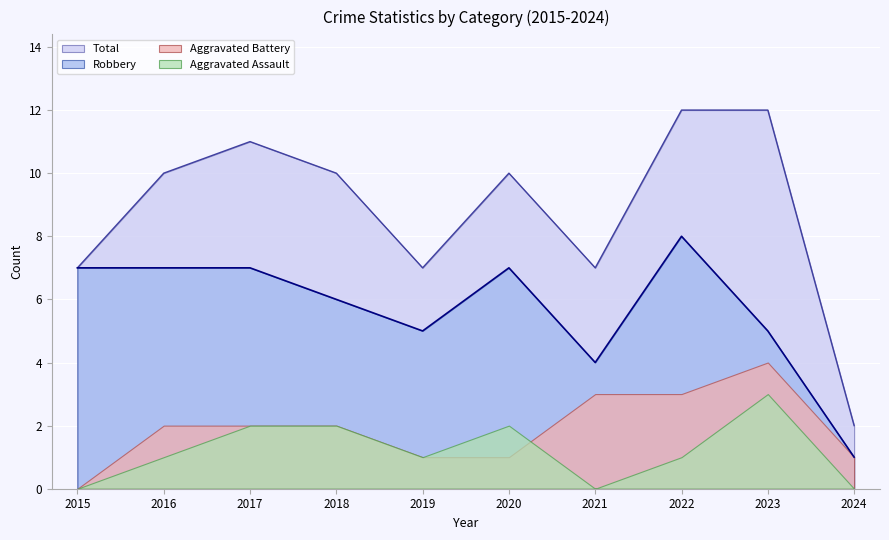

Is the value of Robbery at 2024 greater than the value of Total at 2016?

No